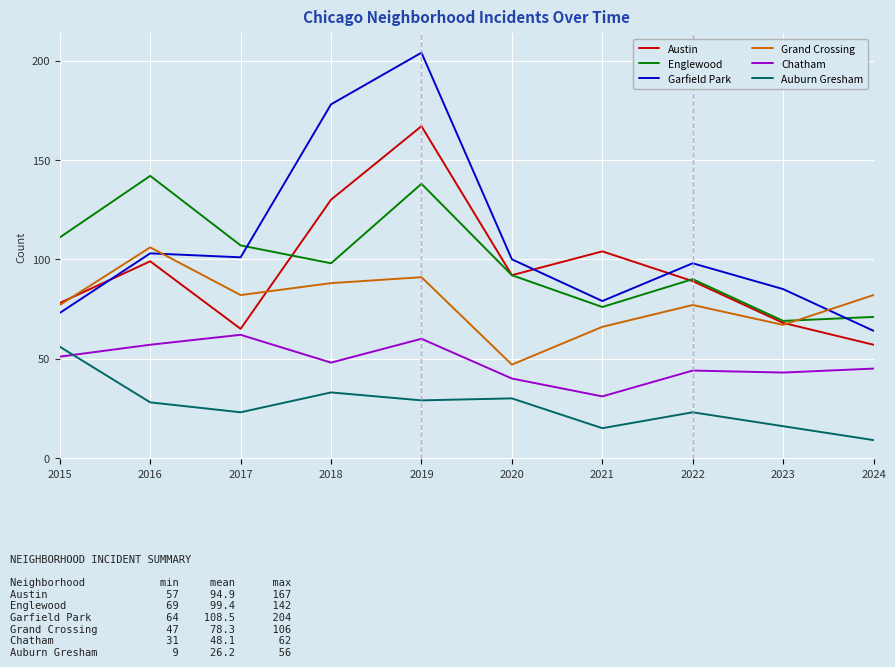

What value does the Auburn Gresham series have at 2016?

28